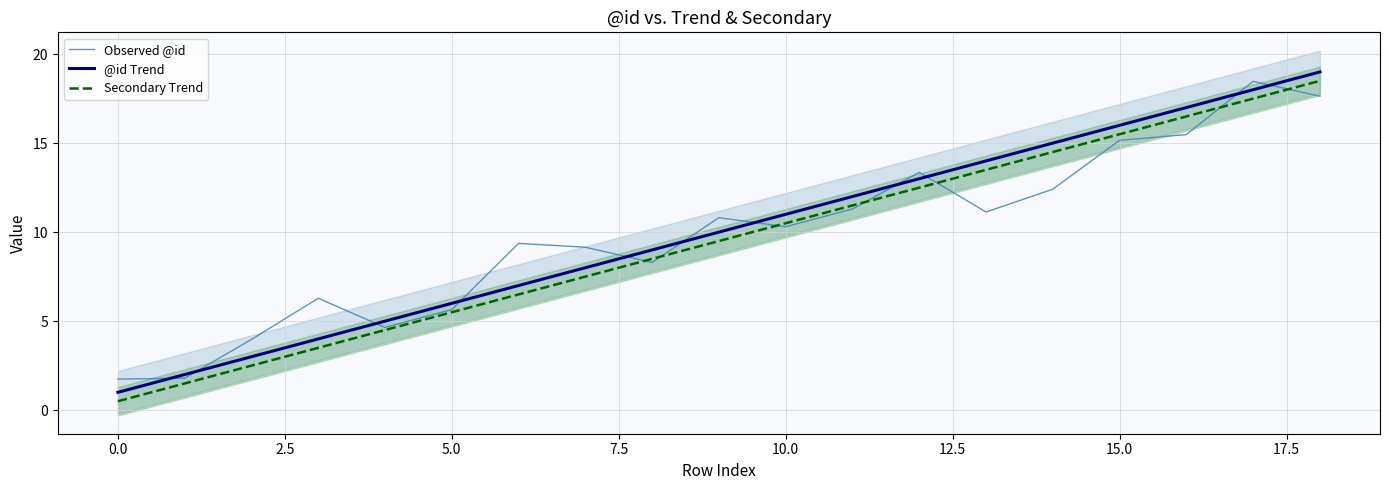

At 18, list the series in order from smallest to largest.

Observed @id, Secondary Trend, @id Trend